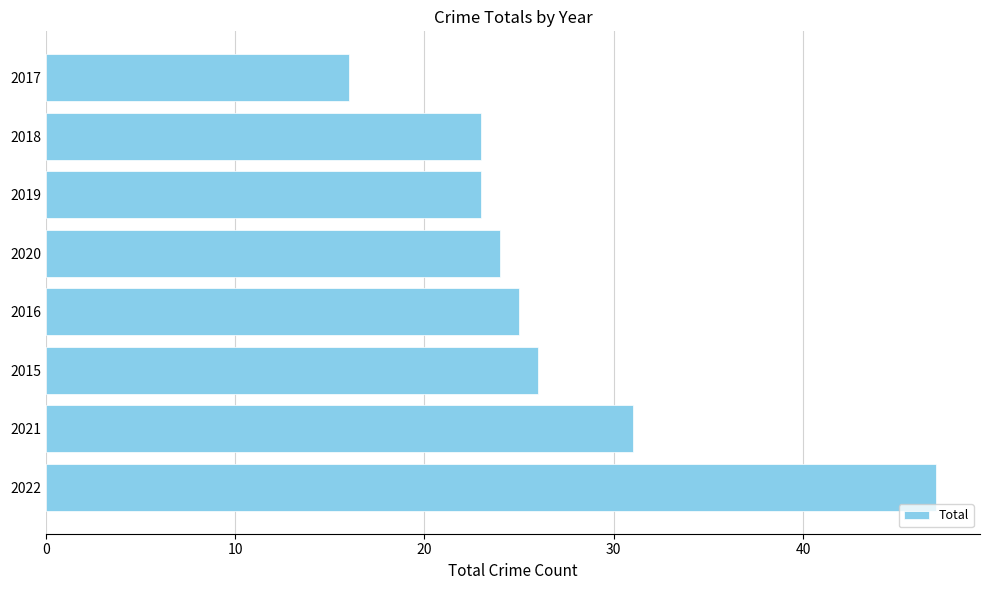

Reading bottom to top, list all the values displayed in this chart.

2022=47	2021=31	2015=26	2016=25	2020=24	2019=23	2018=23	2017=16